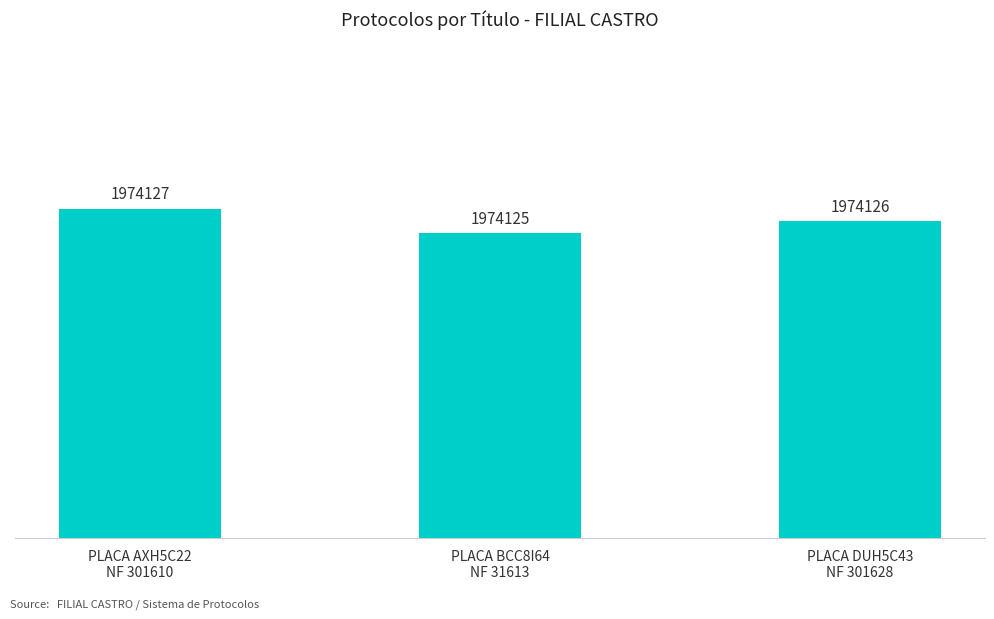

What is the label of the 2nd bar from the right?

PLACA BCC8I64
NF 31613